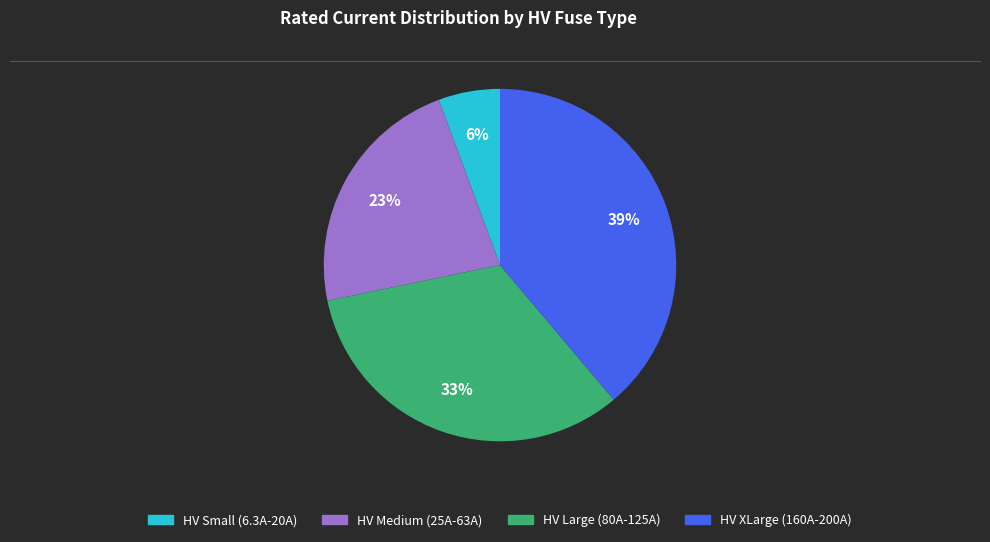

Is there a majority slice in this chart?

No